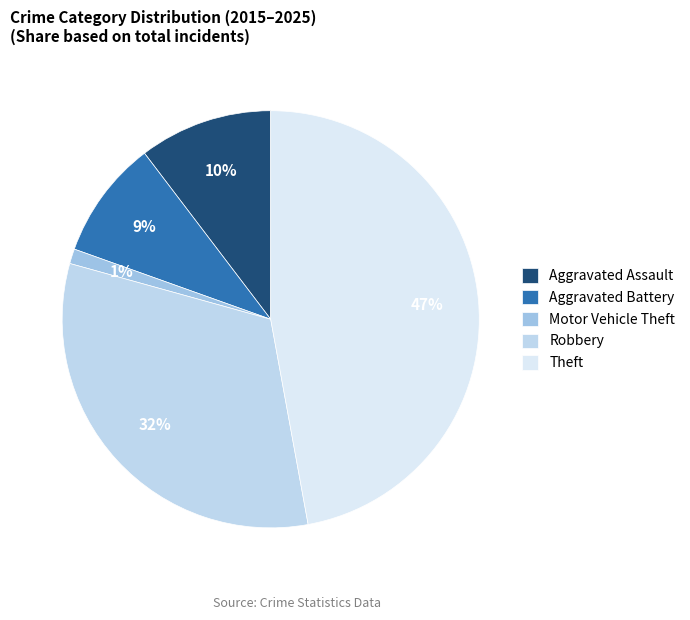

To the nearest percent, what is the average slice percentage?

20%